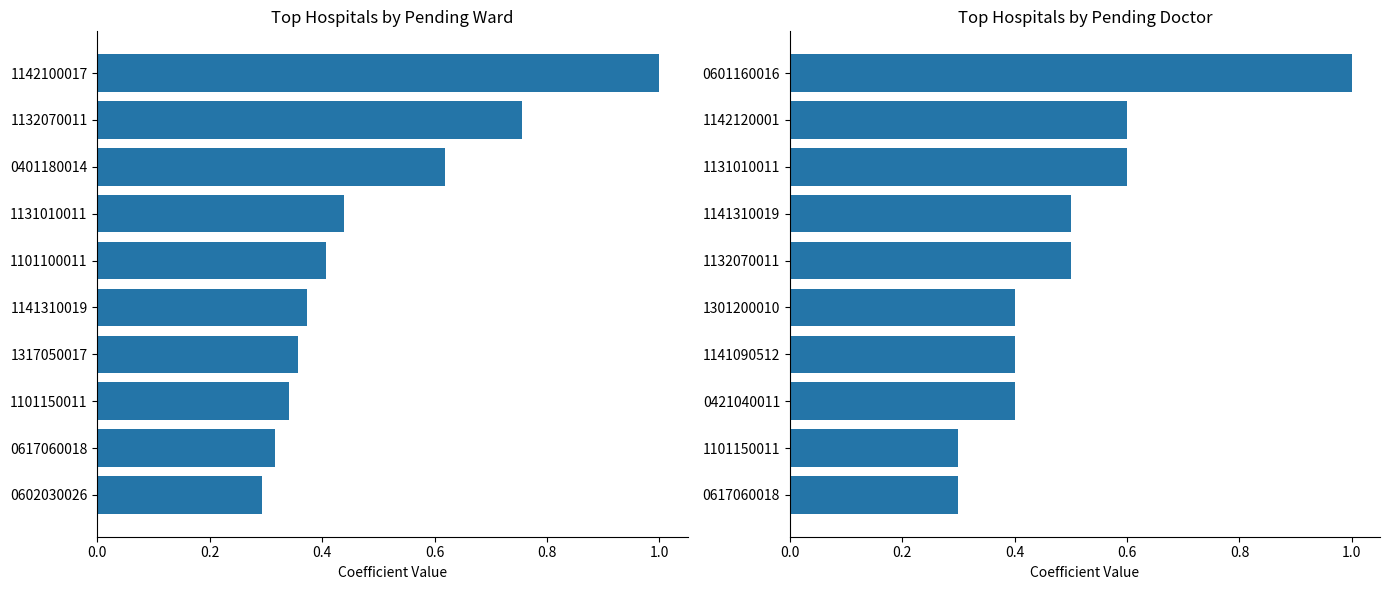

What are all the series names shown in the legend?

pending_ward, pending_doctor